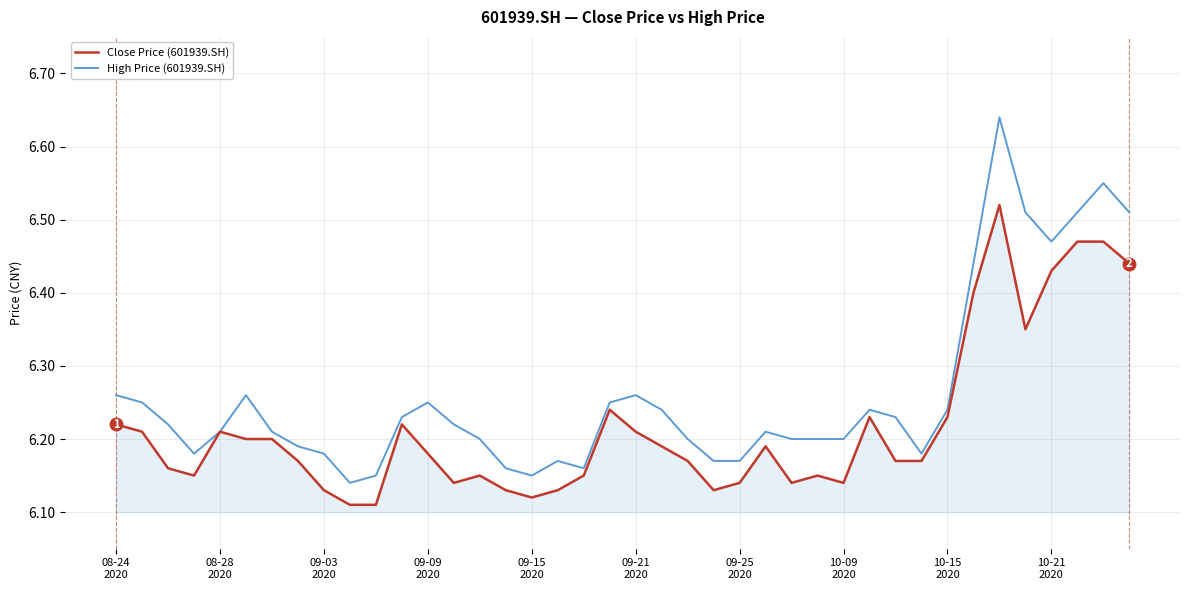

Which series has the widest spread of values?

High Price (601939.SH)